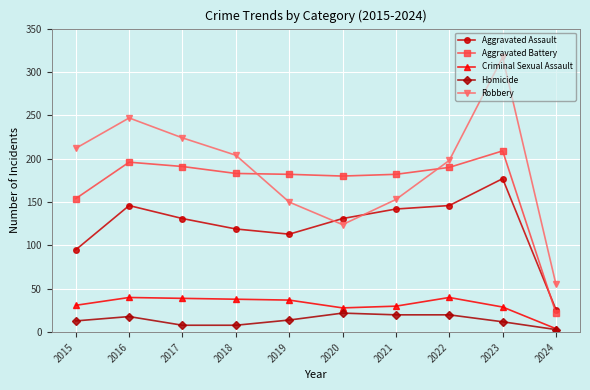

At which category does Homicide reach its first local peak?

2016